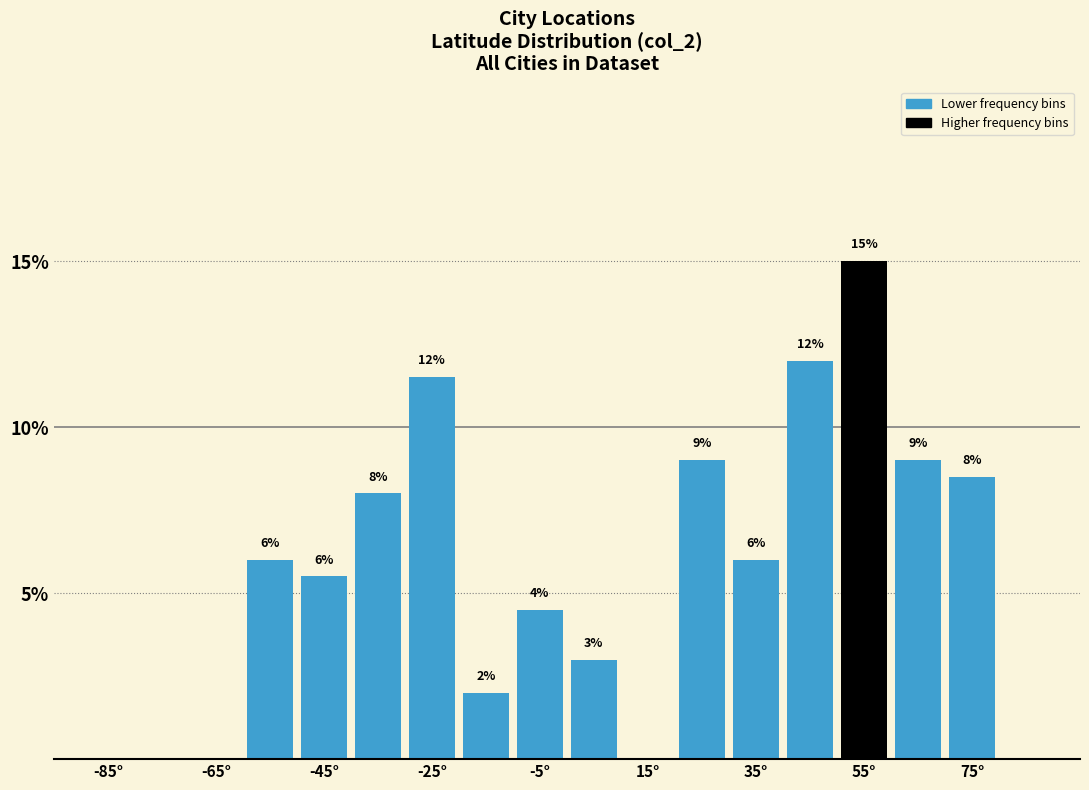

Over which range of the x-axis is the bar tallest?

50 to 60